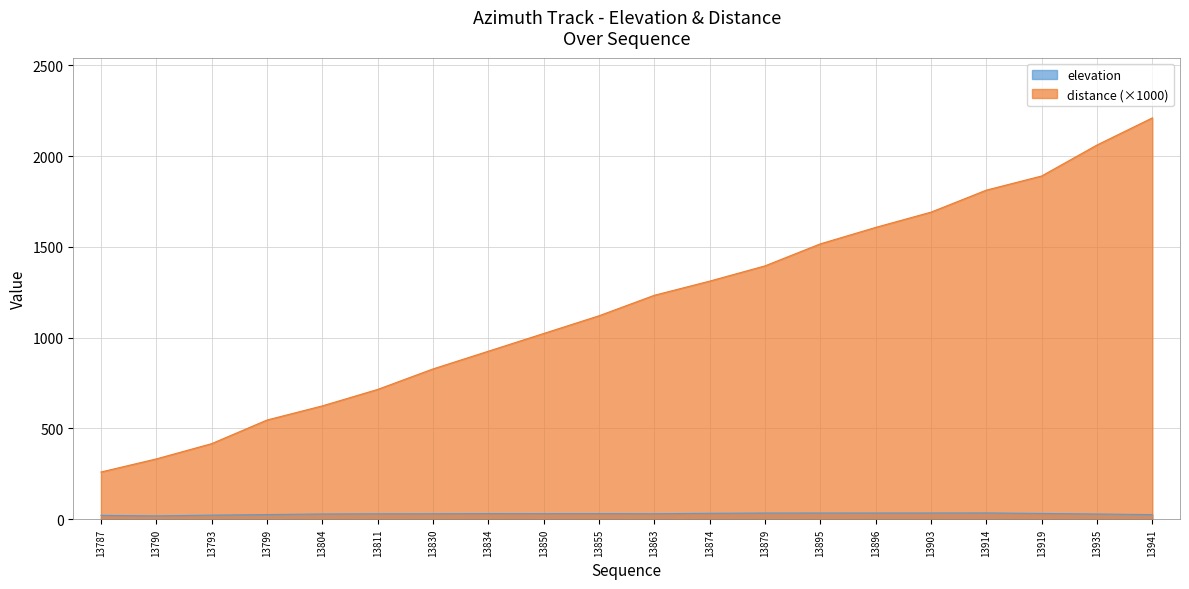

What is the minimum value for distance?

260.1